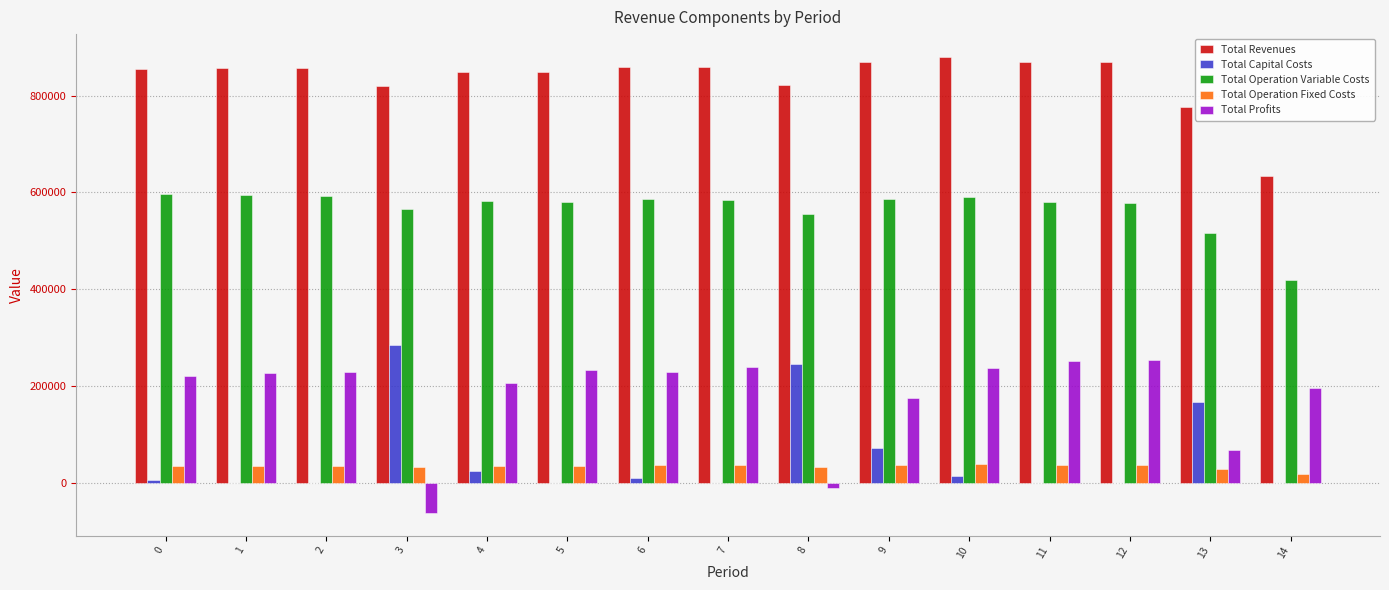

What is the sum of all Total Operation Variable Costs values?

8506676.6